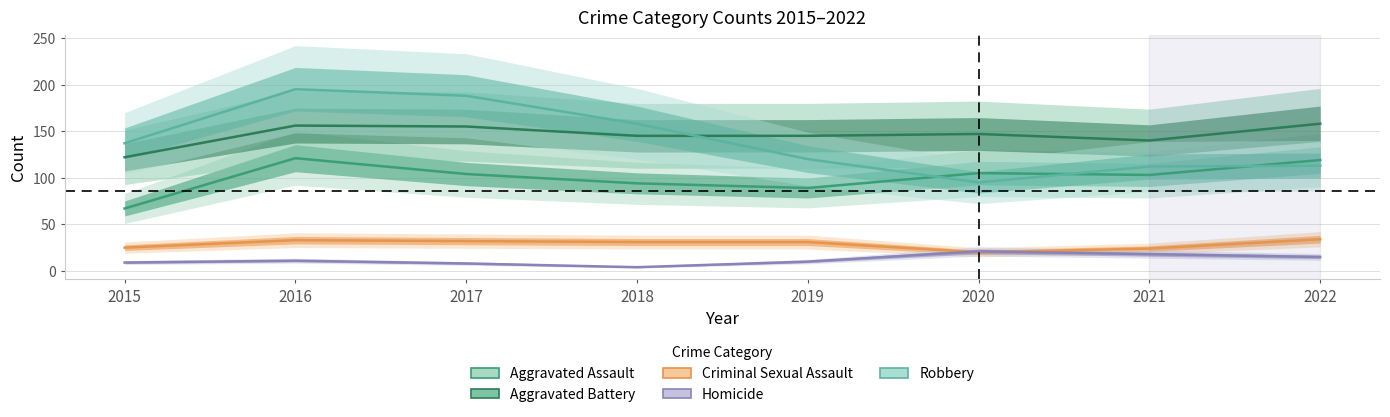

What is the minimum value for Criminal Sexual Assault?

20